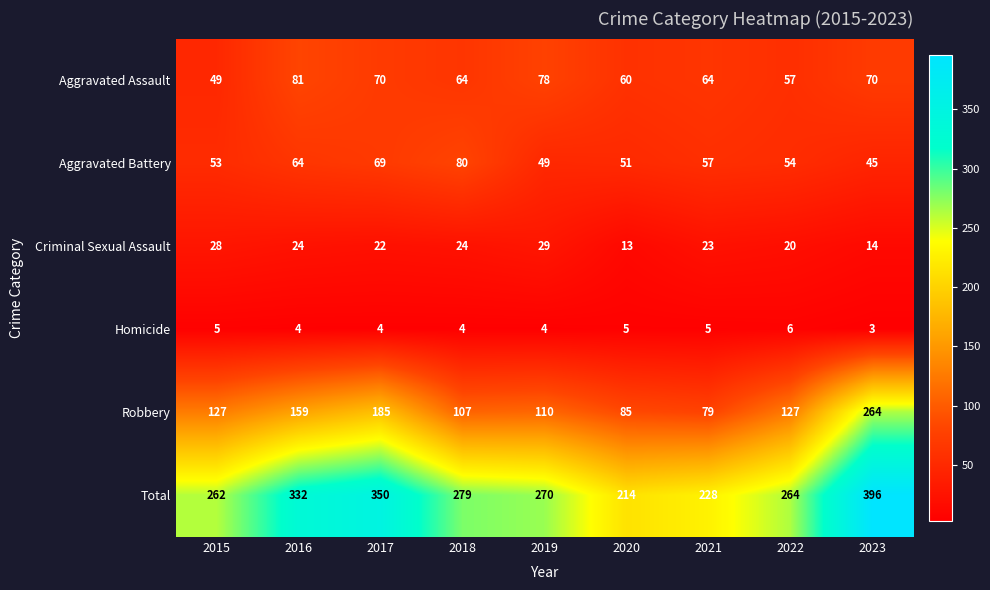

Which series has the largest range (max minus min)?

Robbery